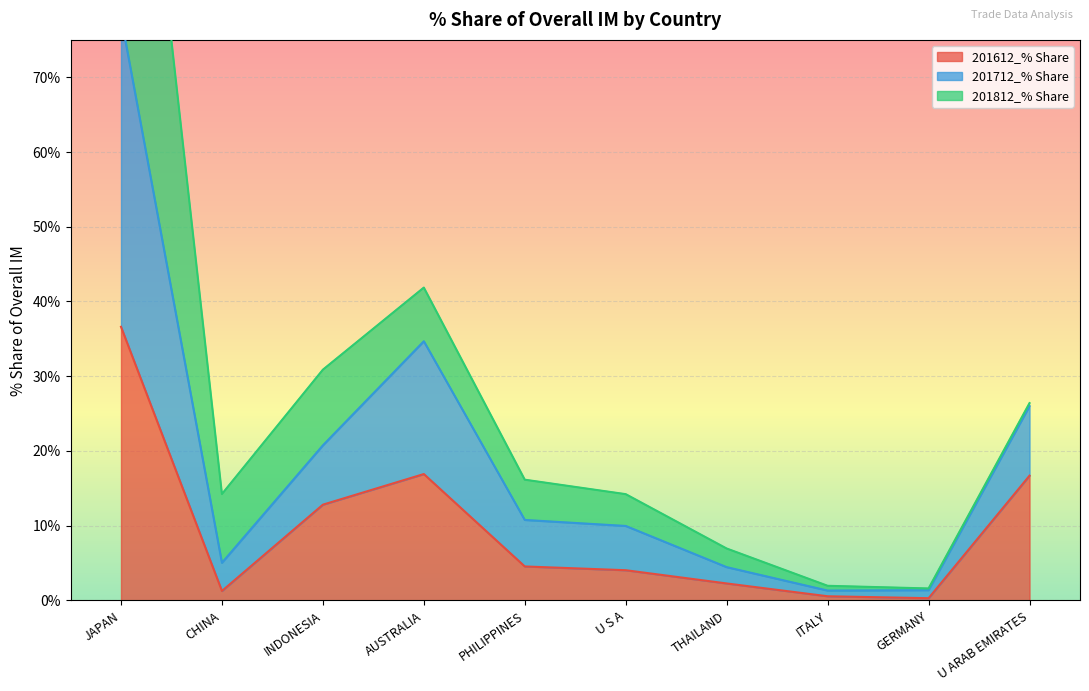

True or false: 201612_% Share has a value of 12.8 at INDONESIA.

True